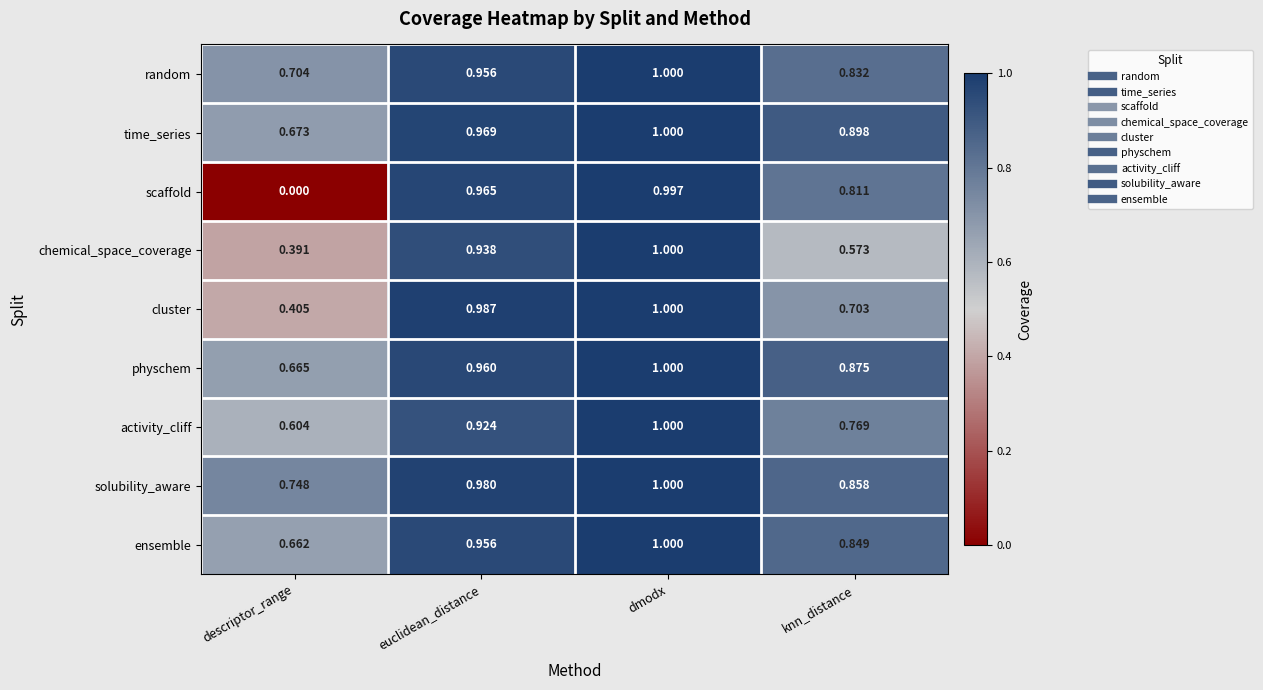

Where is scaffold nearest to the value 0?

descriptor_range